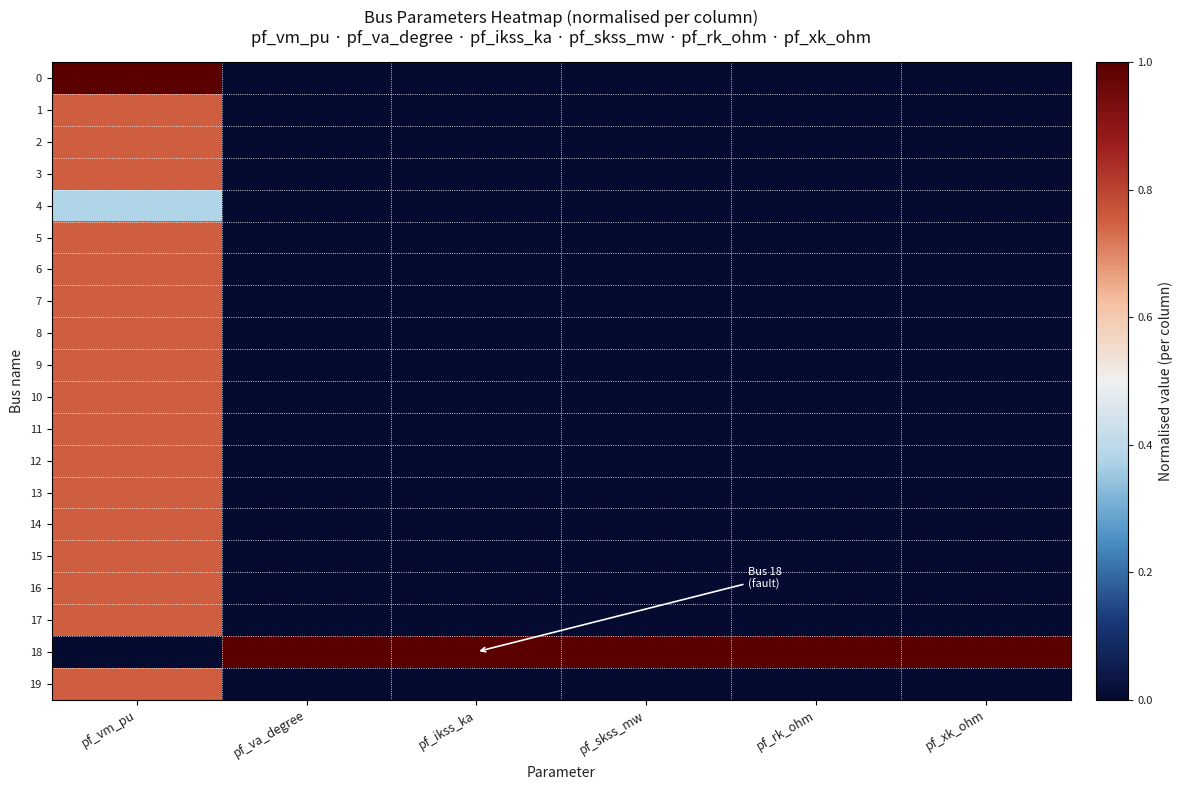

What is the spread (max minus min) of values at pf_vm_pu?

1.0